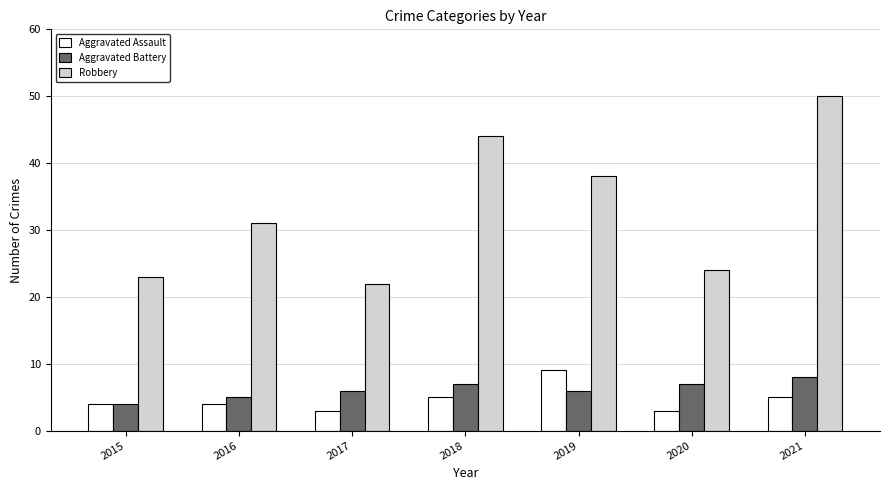

At which label does Aggravated Battery reach its peak?

2021